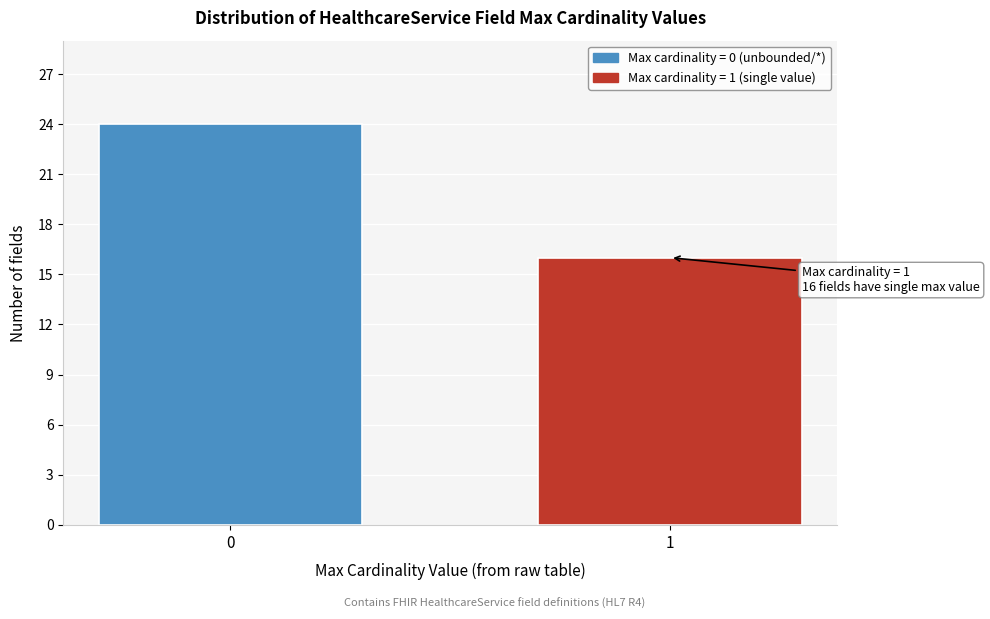

Reading right to left, what are all the values shown in this chart?

1=16	0=24